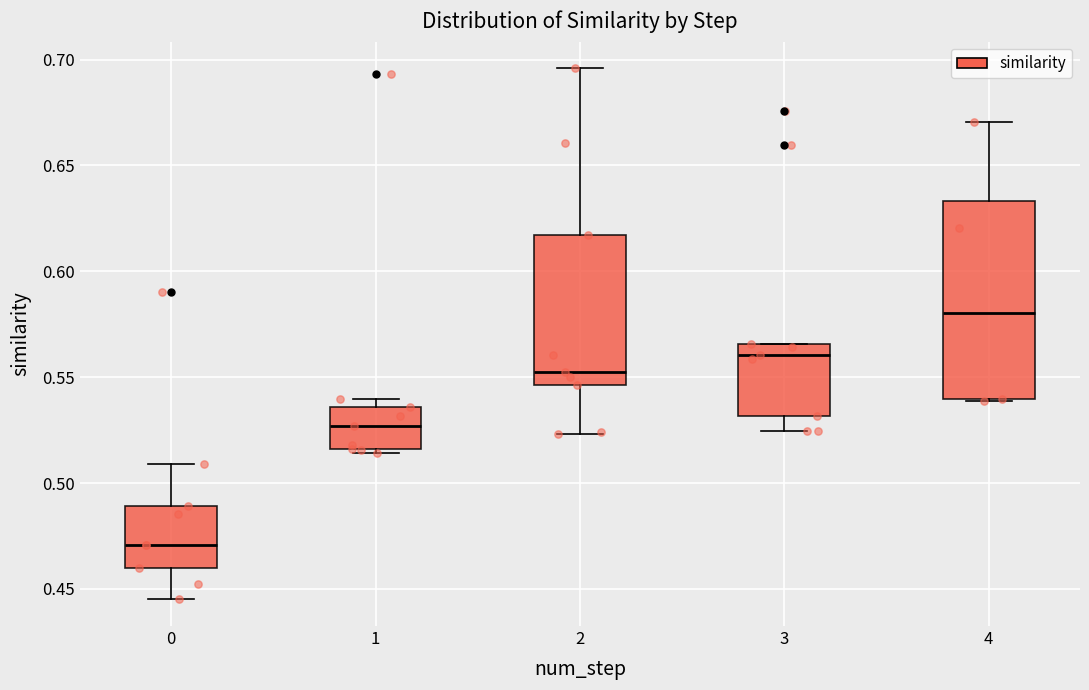

Reading left to right, transcribe this box plot: for each box, give where its median line is, the range the box spans, and where its two whiskers end, as read against the y-axis. The values are not printed on the chart, so give them approximately, as read against the axis.

0: median 0.470, box 0.460 to 0.490, whiskers 0.445 to 0.510
1: median 0.525, box 0.515 to 0.535, whiskers 0.515 (just below the box's lower edge) to 0.540
2: median 0.550, box 0.545 to 0.615, whiskers 0.525 to 0.695
3: median 0.560, box 0.530 to 0.565, whiskers 0.525 to 0.565
4: median 0.580, box 0.540 to 0.635, whiskers 0.540 to 0.670